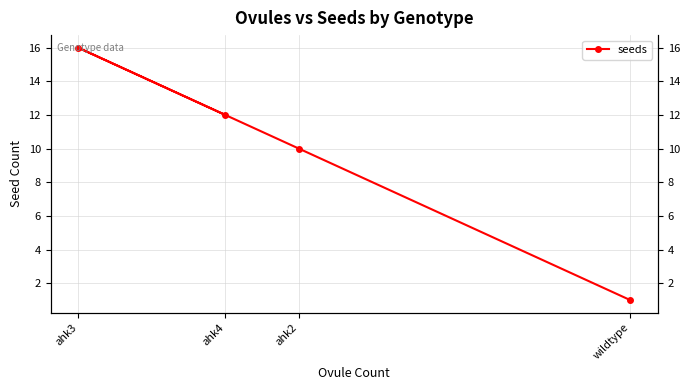

List the labels in order of value, smallest first.

wildtype, ahk2, ahk4, ahk3